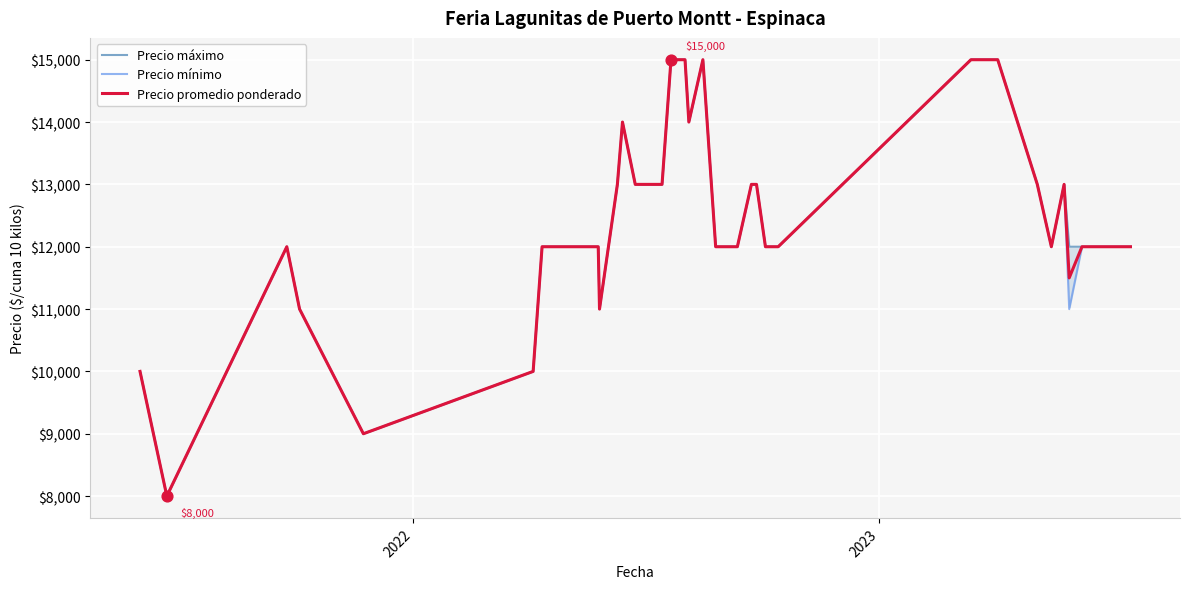

What is the highest value of the Precio promedio ponderado series?

15000